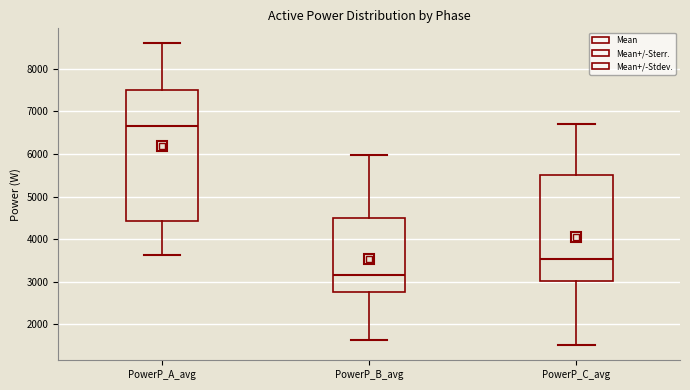

Which box's median line is the lowest?

PowerP_B_avg